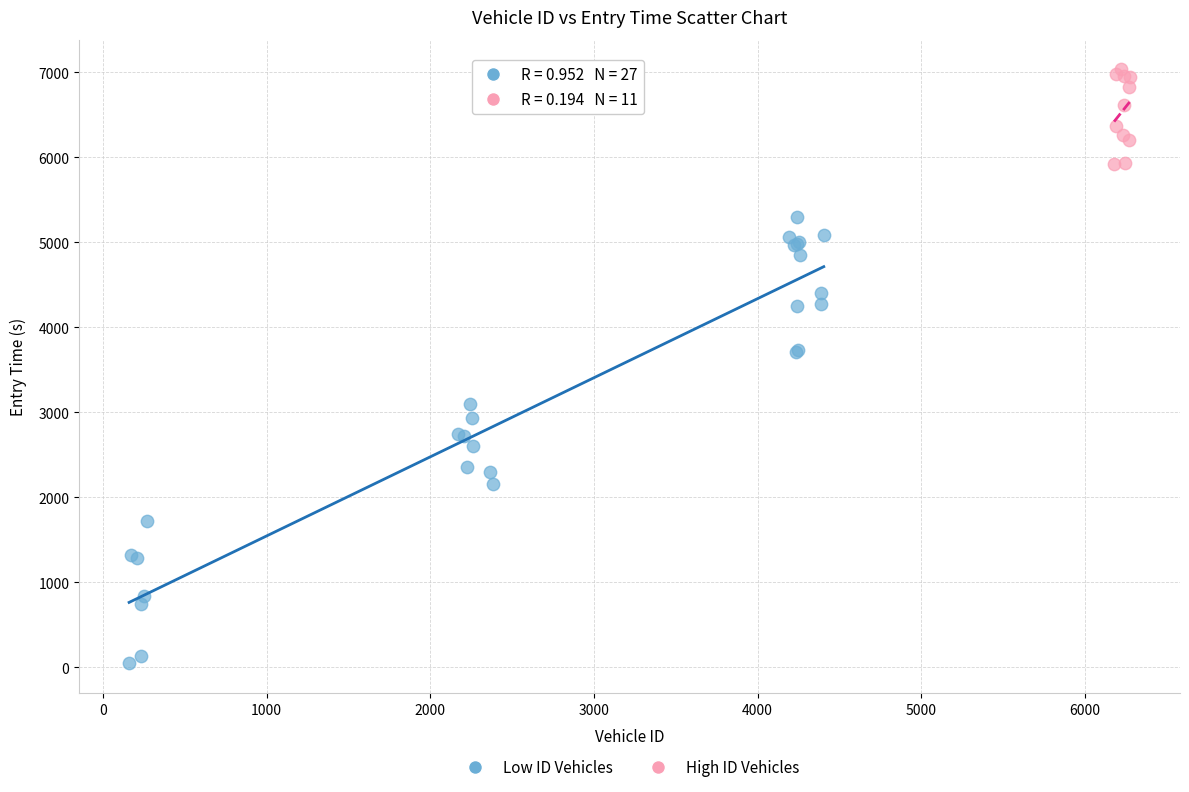

Which series contains the lowest Y value?

Low ID Vehicles